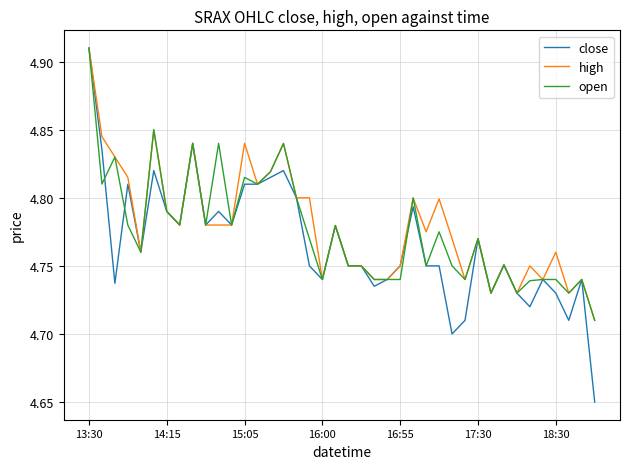

Which category has the highest value in the open series?

13:30